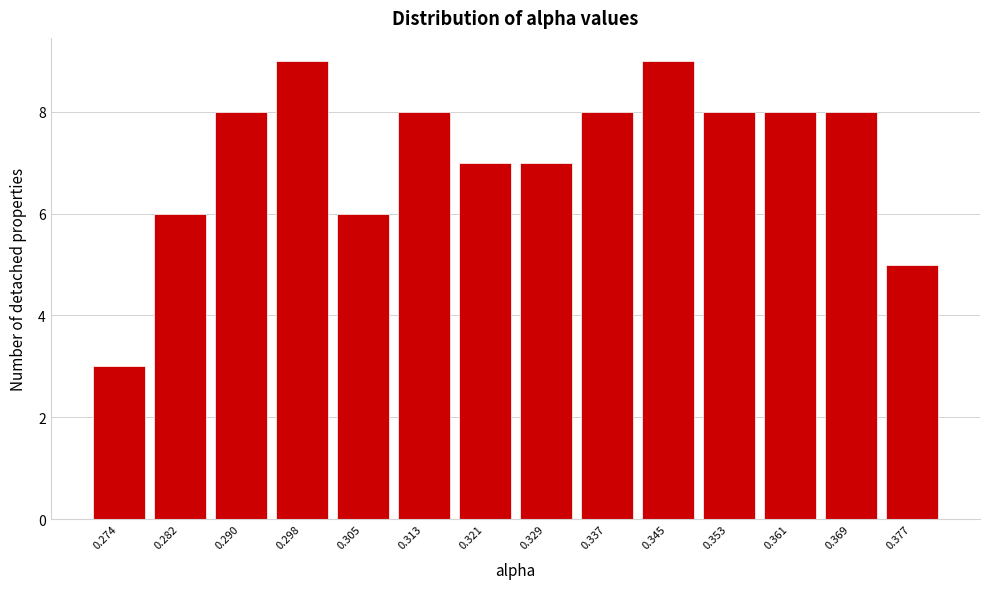

Reading right to left, what are all the values shown in this chart?

0.377=5	0.369=8	0.361=8	0.353=8	0.345=9	0.337=8	0.329=7	0.321=7	0.313=8	0.305=6	0.298=9	0.290=8	0.282=6	0.274=3